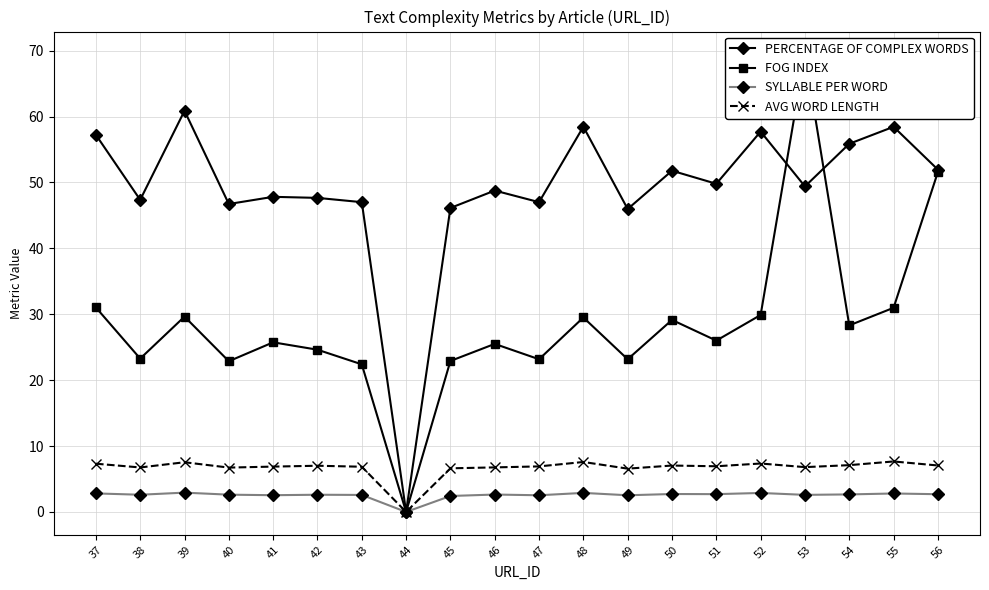

What is the value of the FOG INDEX point at the 7th from the left?

22.4